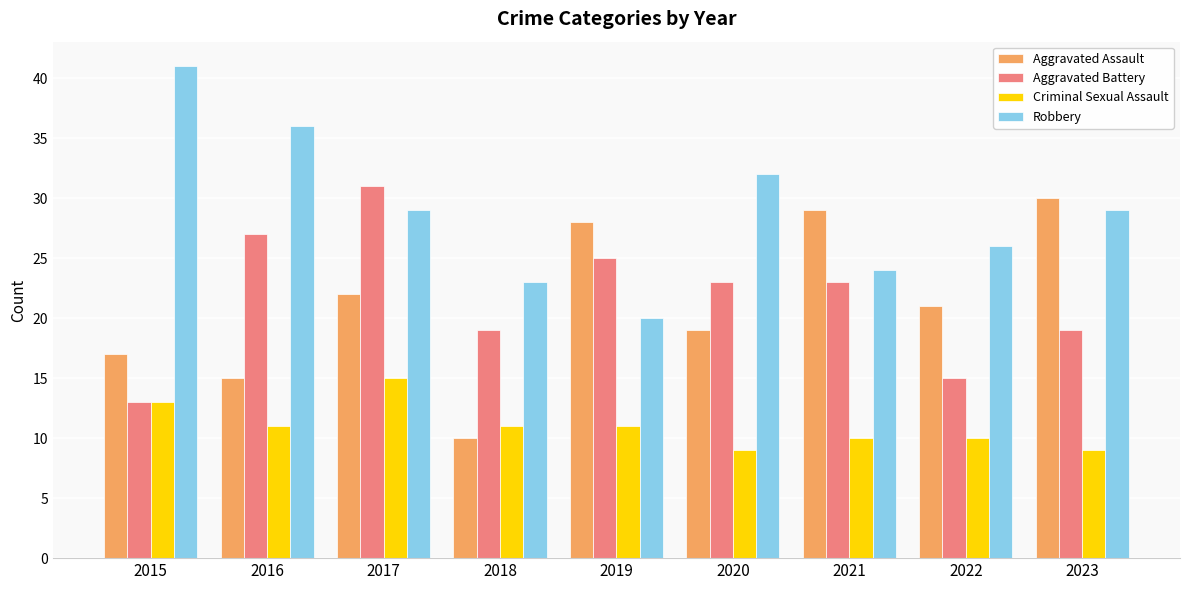

Reading left to right, extract all data points from this chart.

Aggravated Assault: 17	15	22	10	28	19	29	21	30
Aggravated Battery: 13	27	31	19	25	23	23	15	19
Criminal Sexual Assault: 13	11	15	11	11	9	10	10	9
Robbery: 41	36	29	23	20	32	24	26	29